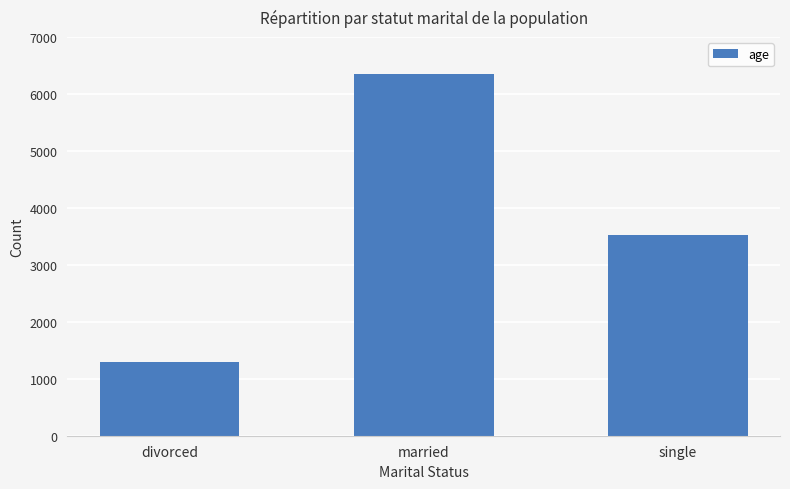

The value at single is 2328. True or false?

False